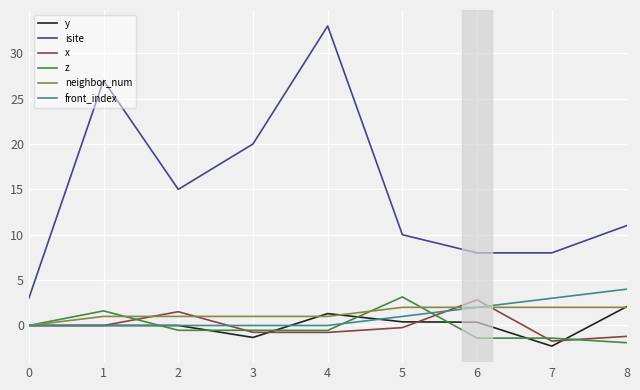

Which category has the highest value across all series?

4